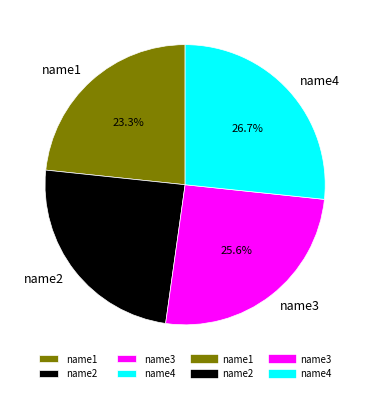

Count the number of slices in the pie.

4